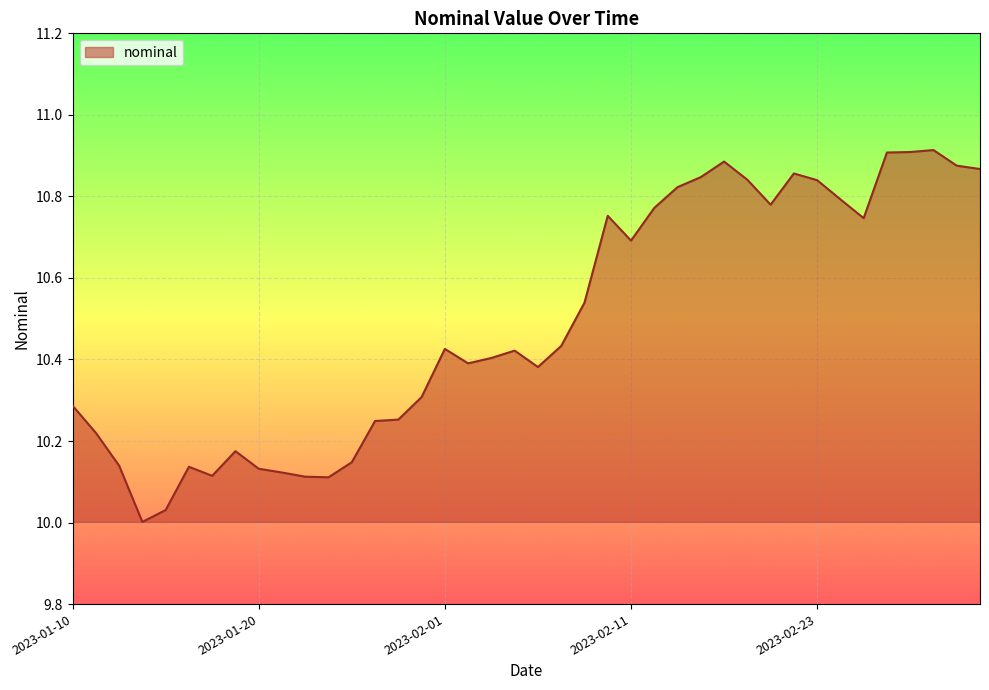

What is the label of the 20th point from the right?

2023-02-07